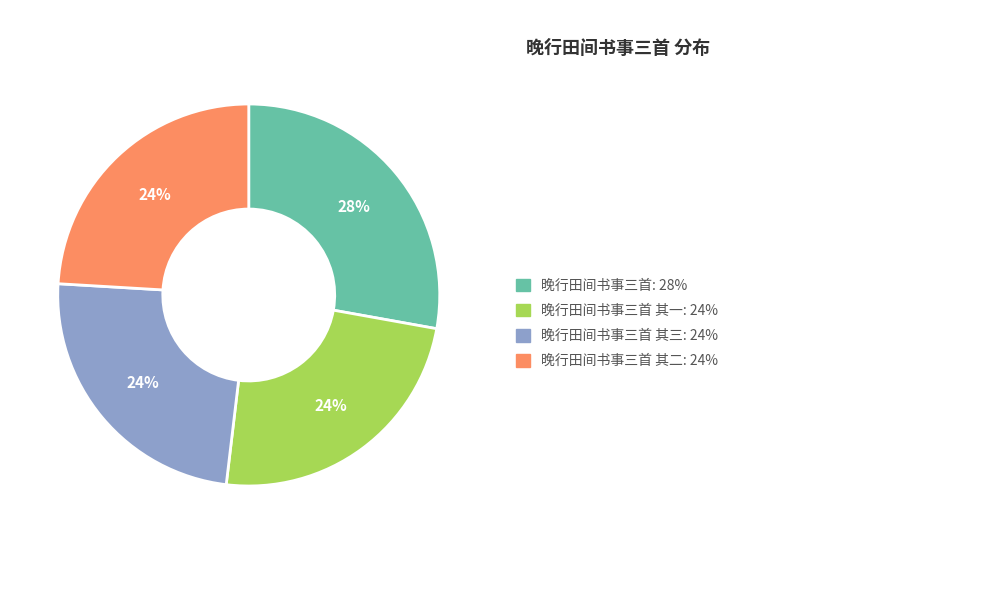

To the nearest percent, what is the difference between the largest and smallest slice percentages?

4%